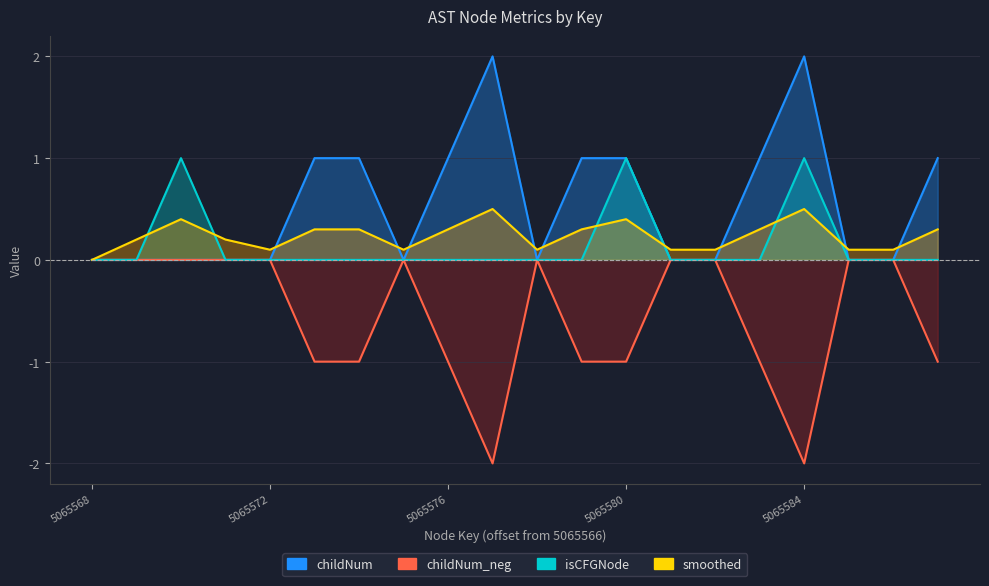

How many values in the smoothed series exceed 0?

19